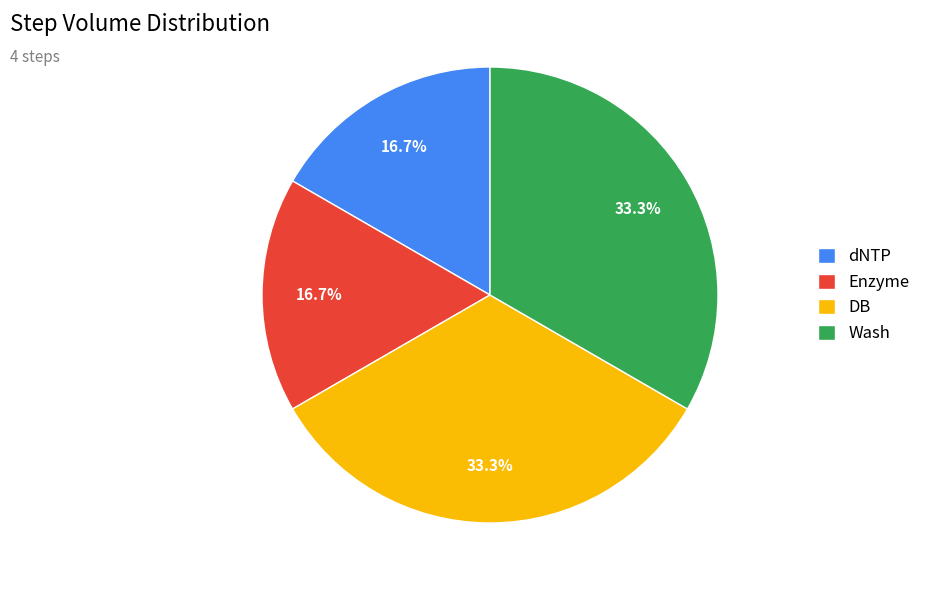

Approximately how many times larger is the value at Wash compared to Enzyme?

2.0